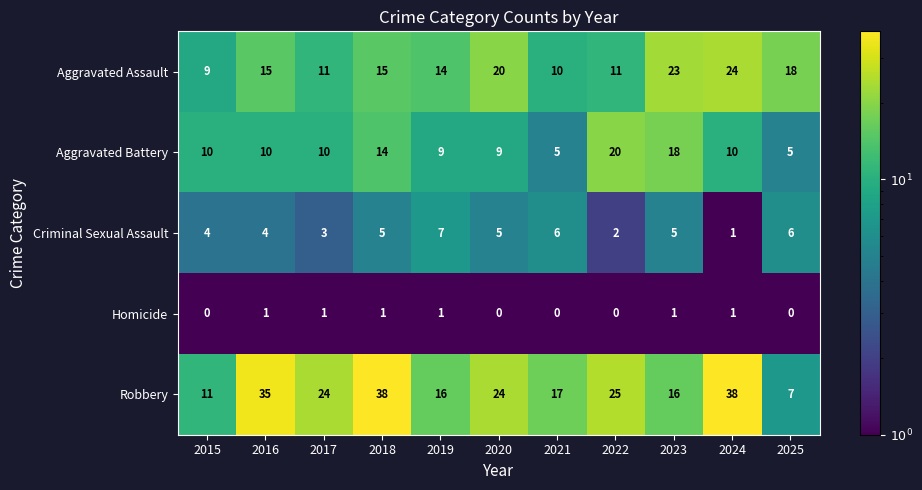

What is the difference between the Aggravated Assault values at 2023 and 2018?

8